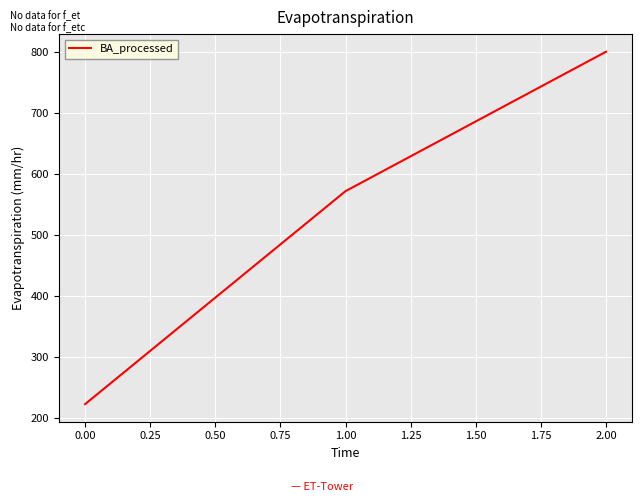

Read the value at 1.00.

571.4